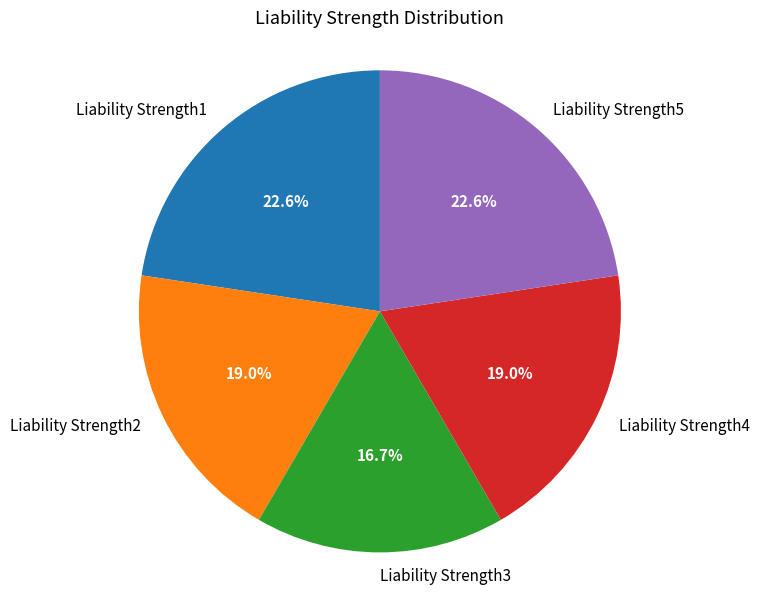

What percentage is NOT represented by Liability Strength1?

77.4%